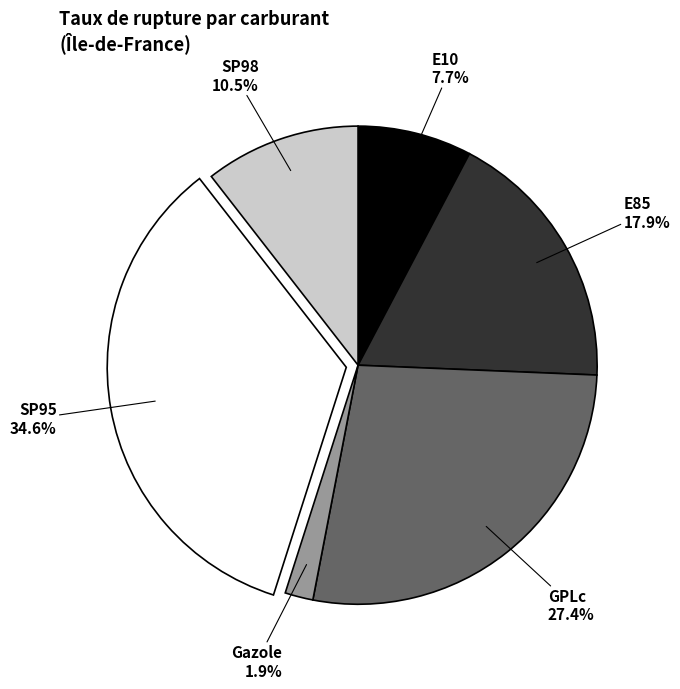

Does any single category account for the majority?

No